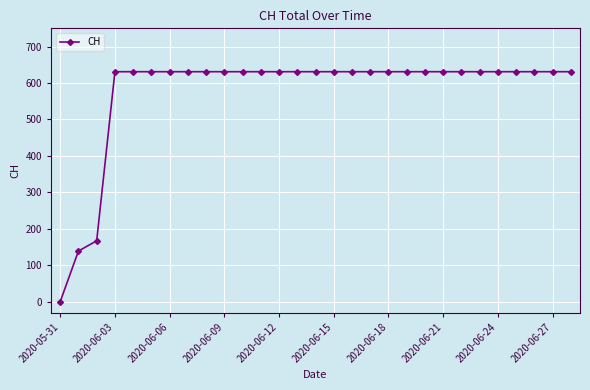

What is the difference between the maximum and minimum values?

631